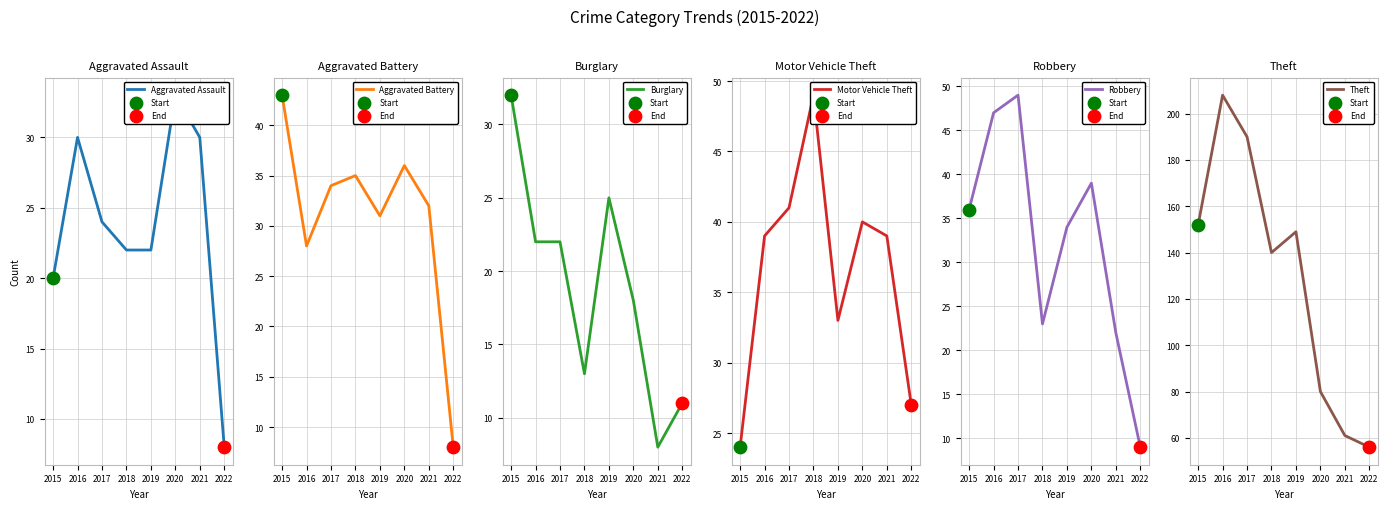

What is the total value across all series at 2018?

282